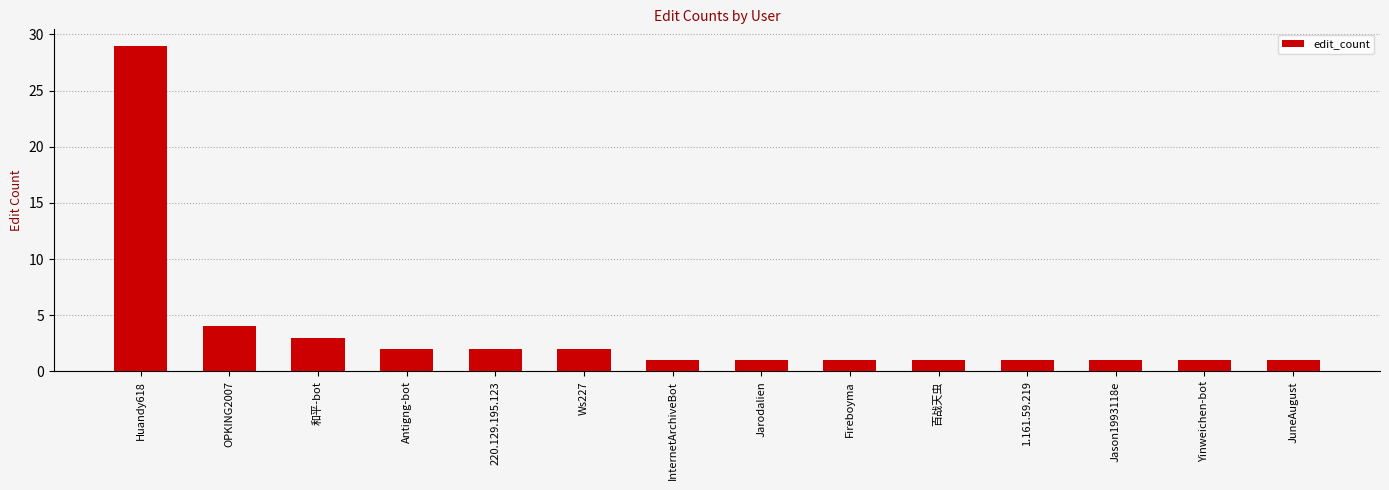

What is the approximate value at Yinweichen-bot?

1